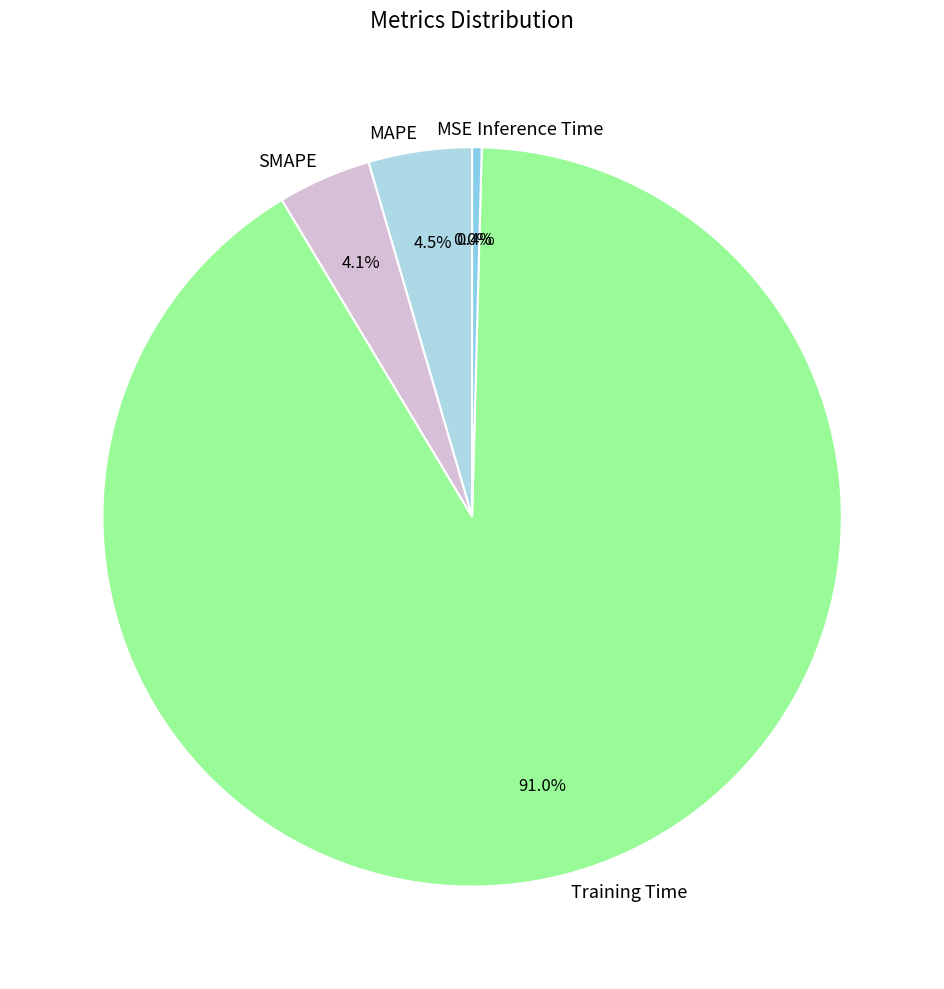

What portion of the pie excludes SMAPE?

95.9%